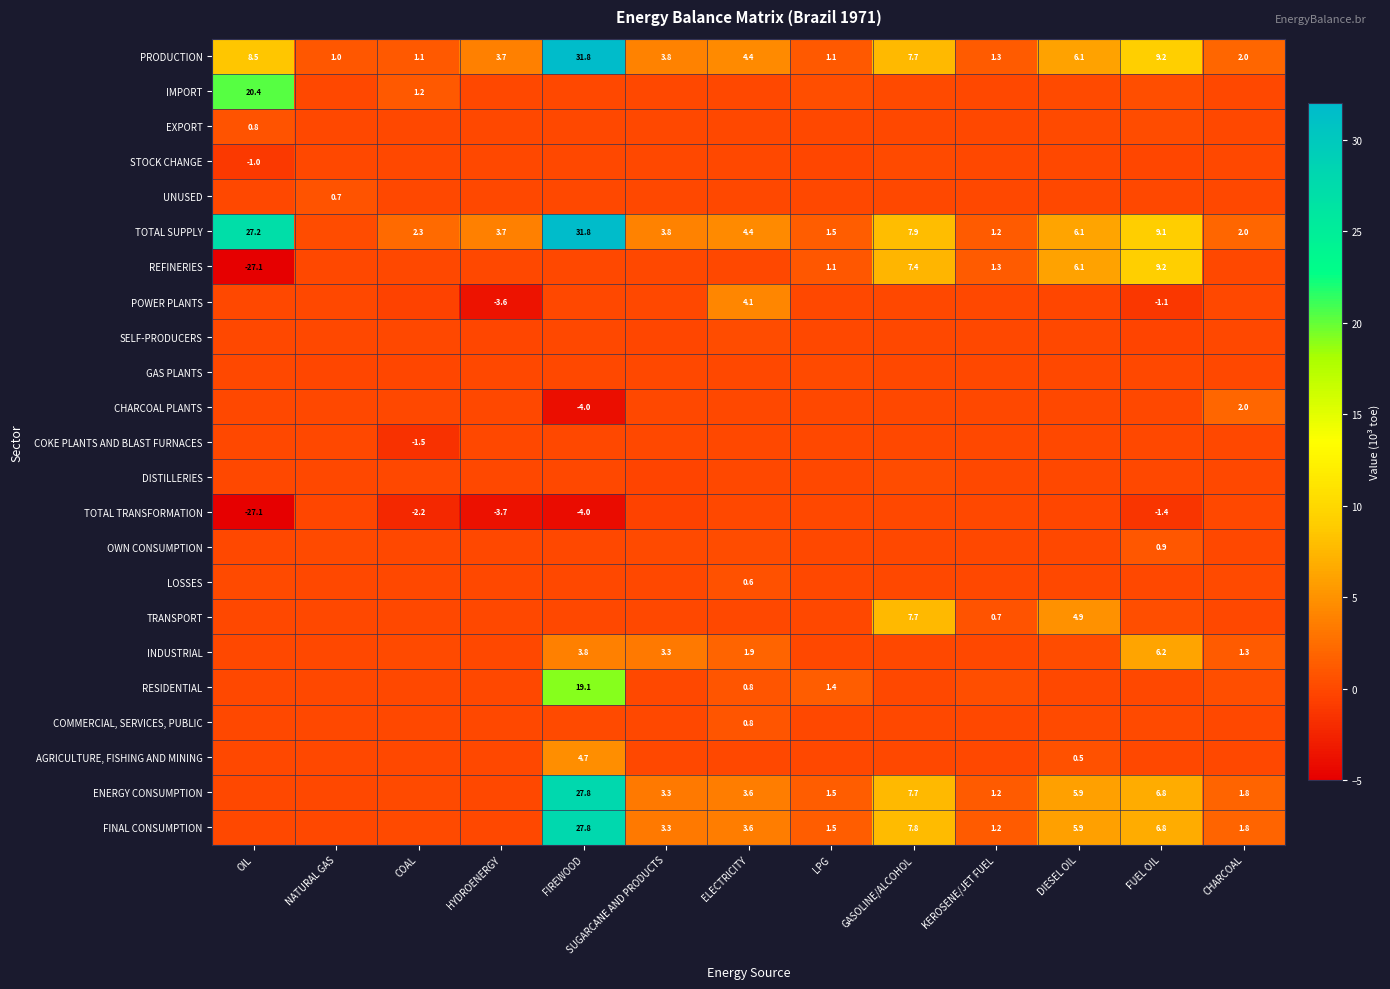

Count the number of data series in this chart.

23